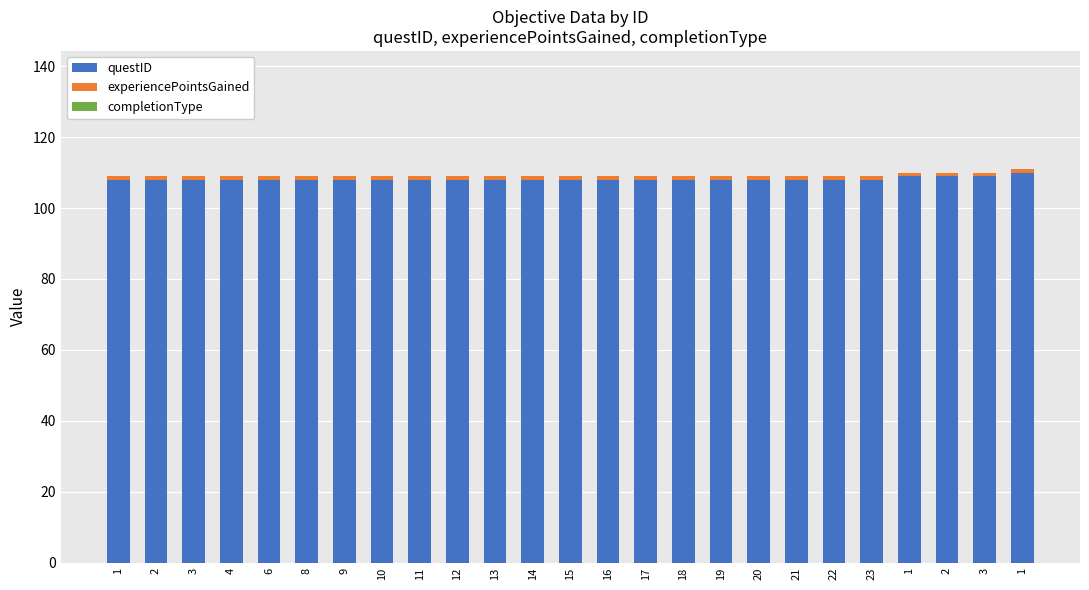

What is the label of the 22nd bar from the left?

1